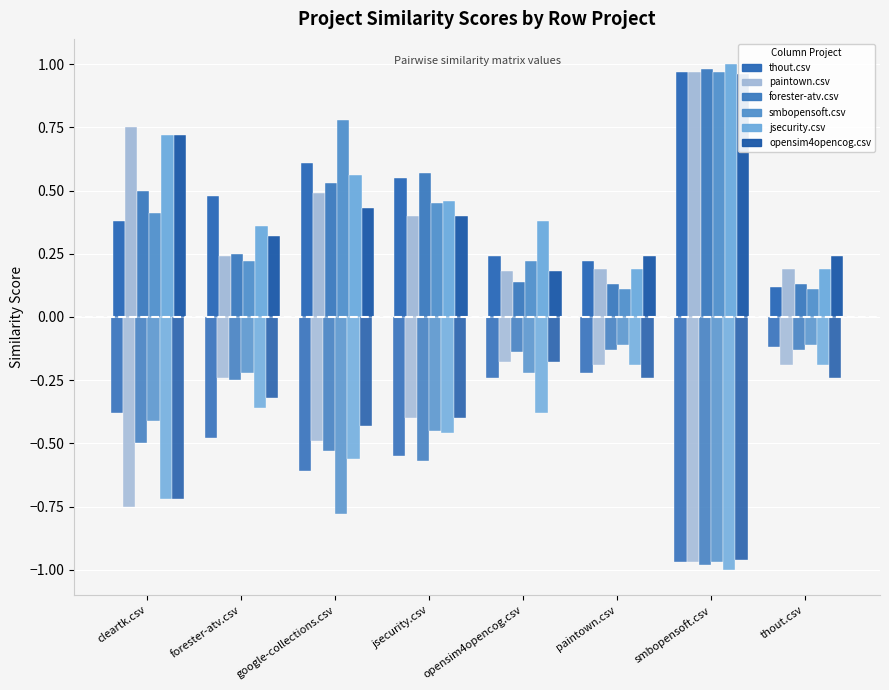

Is the value of paintown.csv at paintown.csv greater than the value of thout.csv at cleartk.csv?

Yes